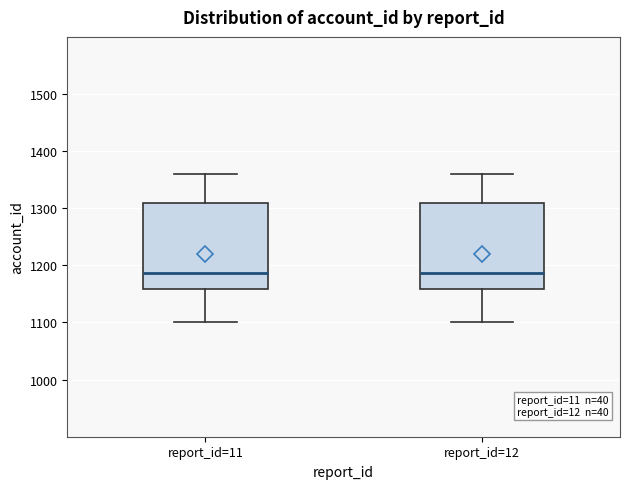

Where is the upper edge of the box for report_id=11 on the y-axis? The values are not printed on the chart, so give them approximately, as read against the axis.

1310